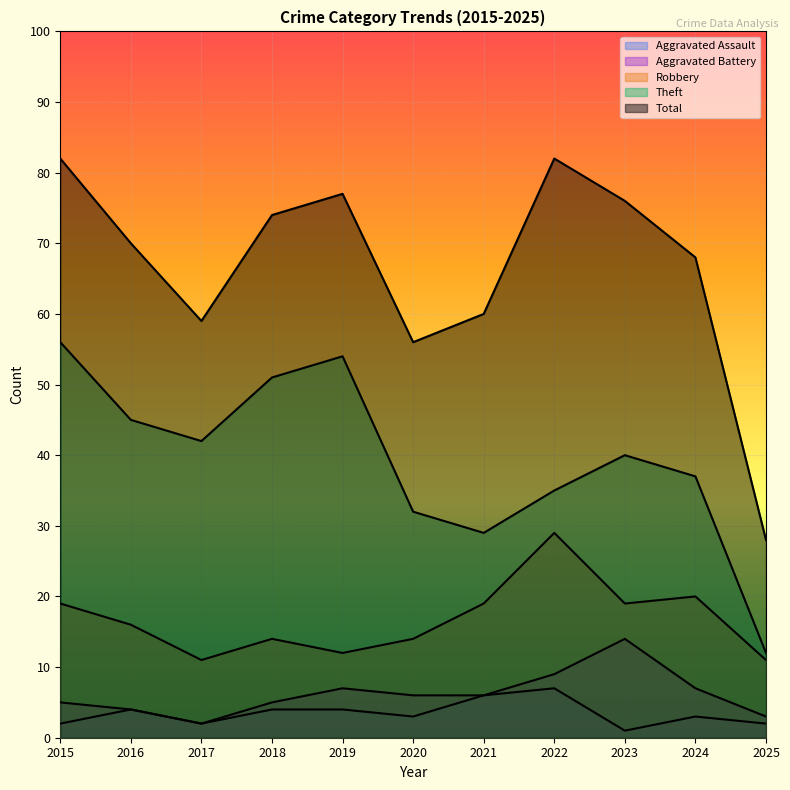

Reading left to right, list all the values displayed in this chart.

Aggravated Assault: 2	4	2	4	4	3	6	7	1	3	2
Aggravated Battery: 5	4	2	5	7	6	6	9	14	7	3
Robbery: 19	16	11	14	12	14	19	29	19	20	11
Theft: 56	45	42	51	54	32	29	35	40	37	12
Total: 82	70	59	74	77	56	60	82	76	68	28